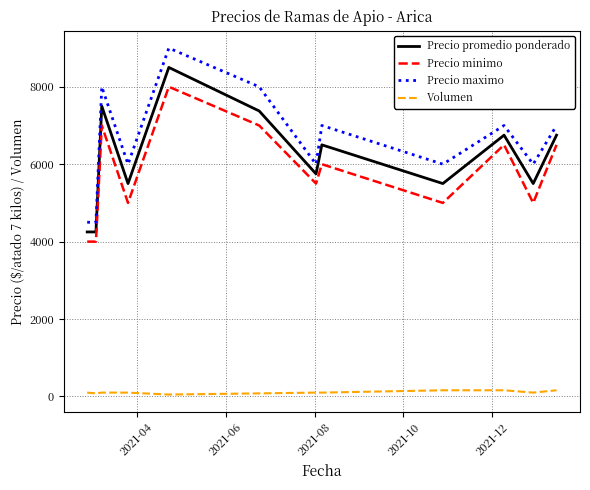

True or false: Precio minimo and Precio maximo cross at least once.

False